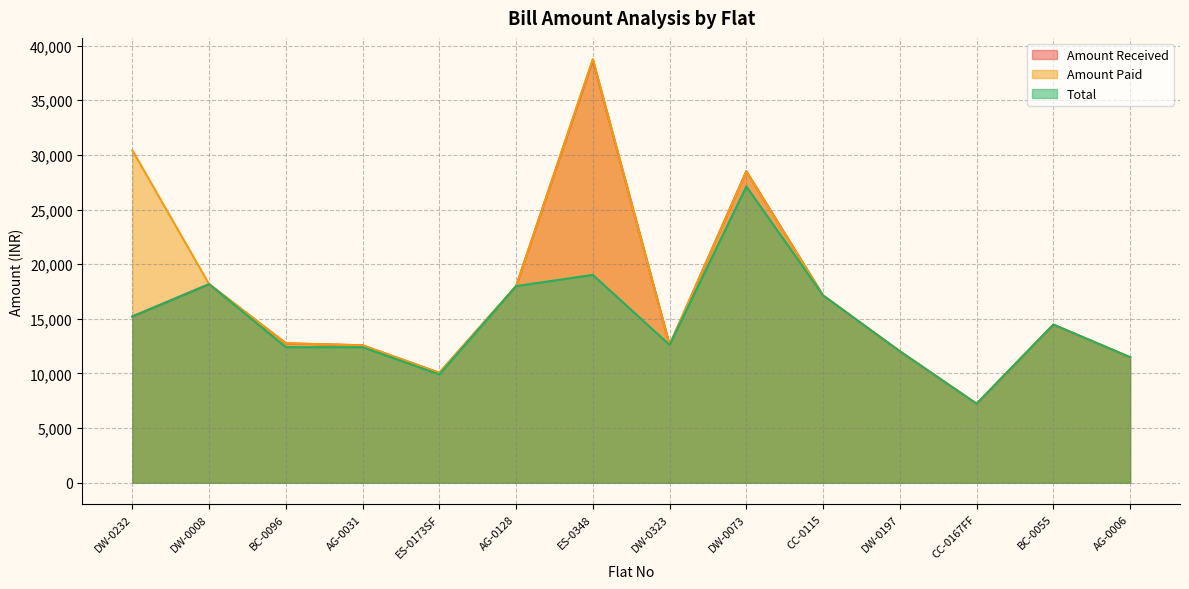

At which label does Total first exceed 14468?

DW-0232